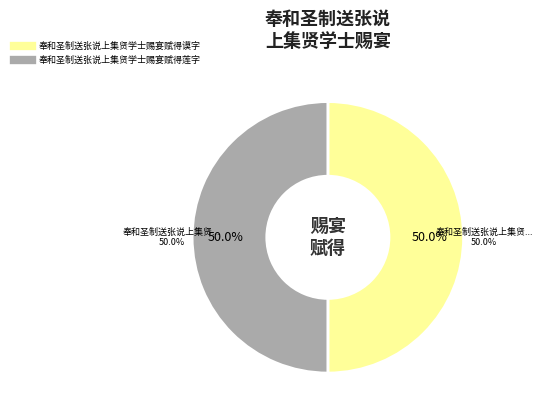

Combined, what portion of the pie is 奉和圣制送张说上集贤学士赐宴赋得谟字 and 奉和圣制送张说上集贤学士赐宴赋得莲字?

100.0%